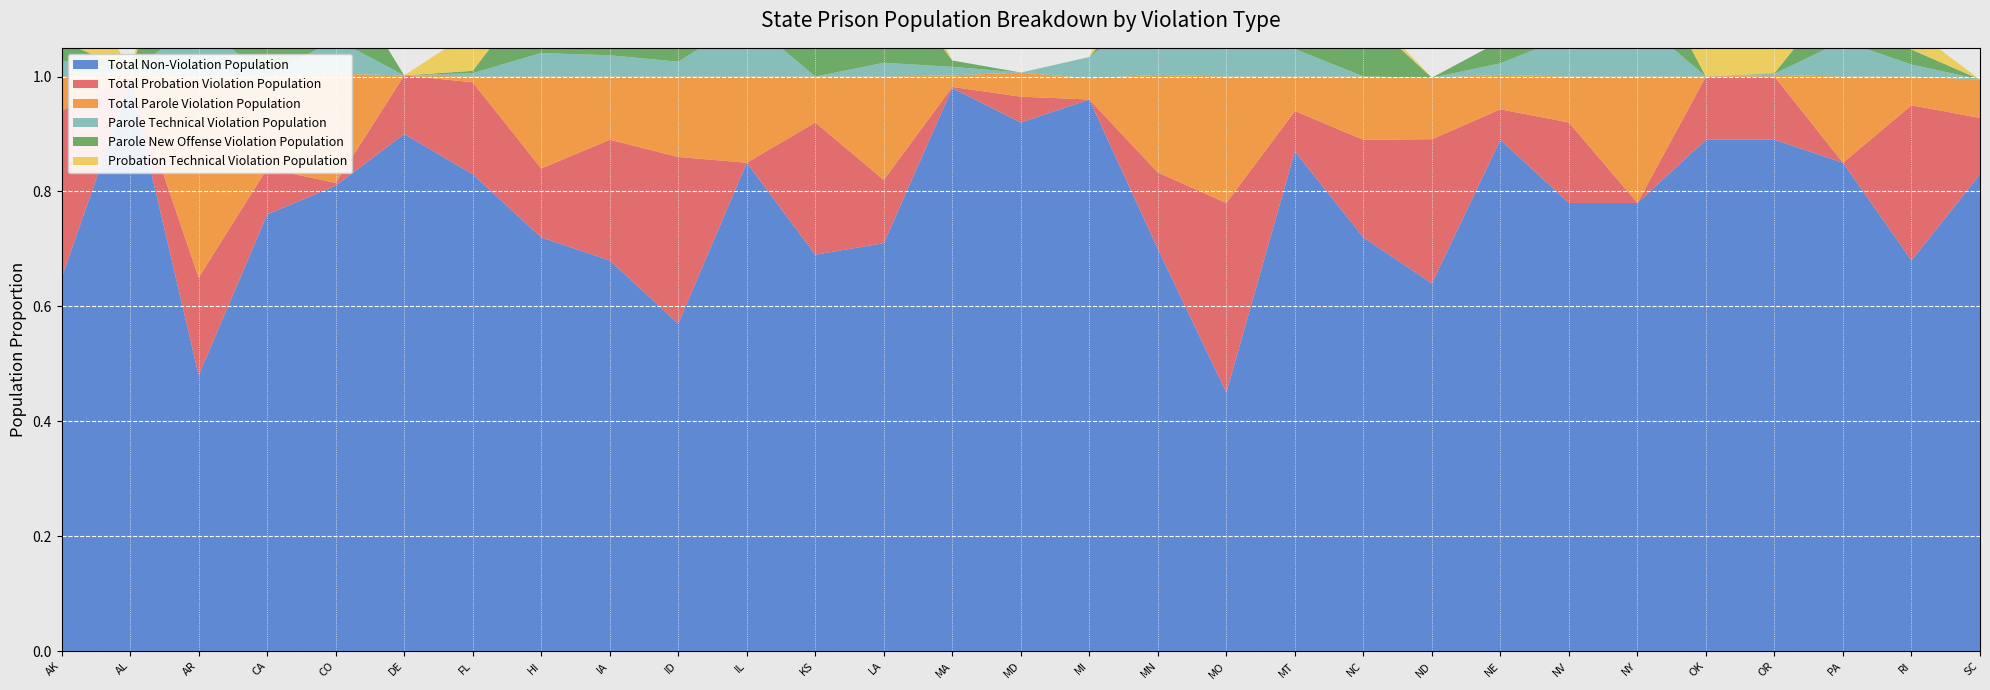

Reading left to right, extract all data points from this chart.

Total Non-Violation Population: AK=0.7	AL=1.0	AR=0.5	CA=0.8	CO=0.8	DE=0.9	FL=0.8	HI=0.7	IA=0.7	ID=0.6	IL=0.8	KS=0.7	LA=0.7	MA=1.0	MD=0.9	MI=1.0	MN=0.7	MO=0.5	MT=0.9	NC=0.7	ND=0.6	NE=0.9	NV=0.8	NY=0.8	OK=0.9	OR=0.9	PA=0.8	RI=0.7	SC=0.8
Total Probation Violation Population: AK=0.3	AL=0.0	AR=0.2	CA=0.1	CO=0.0	DE=0.1	FL=0.2	HI=0.1	IA=0.2	ID=0.3	IL=0.0	KS=0.2	LA=0.1	MA=0.0	MD=0.0	MI=0.0	MN=0.1	MO=0.3	MT=0.1	NC=0.2	ND=0.3	NE=0.1	NV=0.1	NY=0.0	OK=0.1	OR=0.1	PA=0.0	RI=0.3	SC=0.1
Total Parole Violation Population: AK=0.1	AL=0.0	AR=0.3	CA=0.2	CO=0.2	DE=0.0	FL=0.0	HI=0.2	IA=0.1	ID=0.1	IL=0.1	KS=0.1	LA=0.2	MA=0.0	MD=0.0	MI=0.0	MN=0.2	MO=0.2	MT=0.1	NC=0.1	ND=0.1	NE=0.1	NV=0.1	NY=0.2	OK=0.0	OR=0.0	PA=0.1	RI=0.1	SC=0.1
Parole Technical Violation Population: AK=0.0	AL=0.0	AR=0.1	CA=0.0	CO=0.1	DE=0.0	FL=0.0	HI=0.0	IA=0.0	ID=0.0	IL=0.1	KS=0.0	LA=0.0	MA=0.0	MD=0.0	MI=0.0	MN=0.1	MO=0.1	MT=0.0	NC=0.0	ND=0.0	NE=0.0	NV=0.1	NY=0.1	OK=0.0	OR=0.0	PA=0.1	RI=0.0	SC=0.0
Parole New Offense Violation Population: AK=0.0	AL=0.0	AR=0.3	CA=0.2	CO=0.1	DE=0.0	FL=0.0	HI=0.1	IA=0.1	ID=0.1	IL=0.1	KS=0.1	LA=0.2	MA=0.0	MD=0.0	MI=0.0	MN=0.1	MO=0.1	MT=0.0	NC=0.1	ND=0.0	NE=0.0	NV=0.0	NY=0.1	OK=0.0	OR=0.0	PA=0.1	RI=0.0	SC=0.0
Probation Technical Violation Population: AK=0.1	AL=0.0	AR=0.0	CA=0.0	CO=0.0	DE=0.0	FL=0.1	HI=0.0	IA=0.1	ID=0.1	IL=0.0	KS=0.1	LA=0.1	MA=0.0	MD=0.0	MI=0.0	MN=0.1	MO=0.1	MT=0.1	NC=0.0	ND=0.0	NE=0.0	NV=0.1	NY=0.0	OK=0.1	OR=0.1	PA=0.0	RI=0.0	SC=0.0